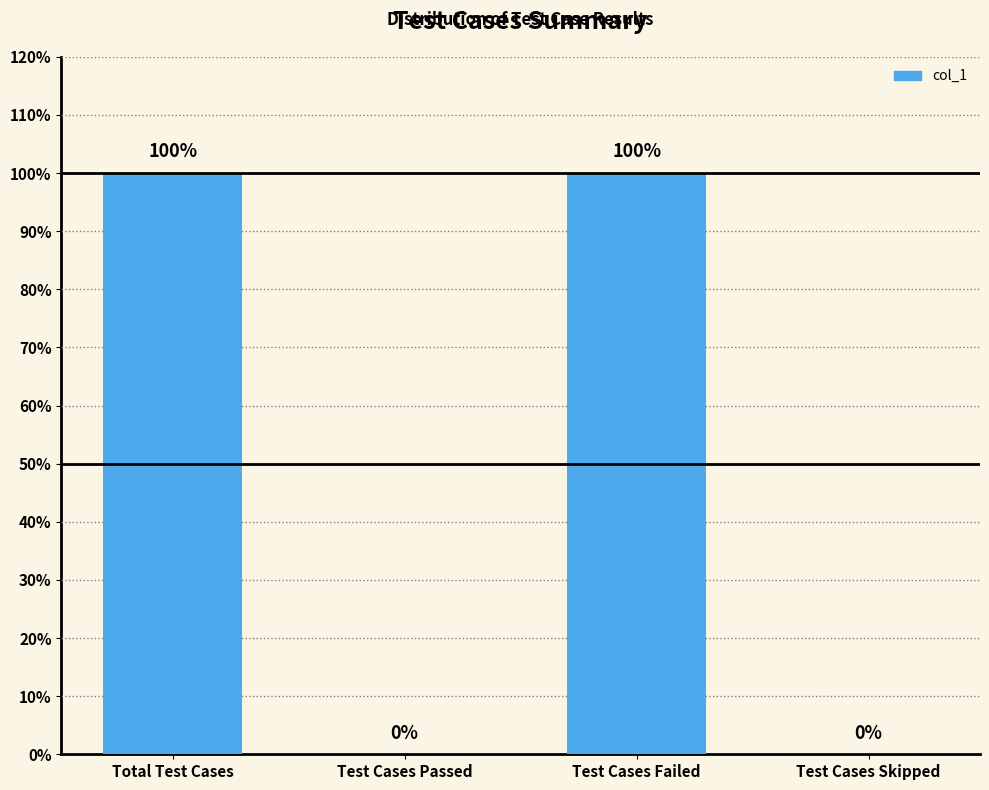

Reading left to right, extract all data points from this chart.

Total Test Cases=1	Test Cases Passed=0	Test Cases Failed=1	Test Cases Skipped=0